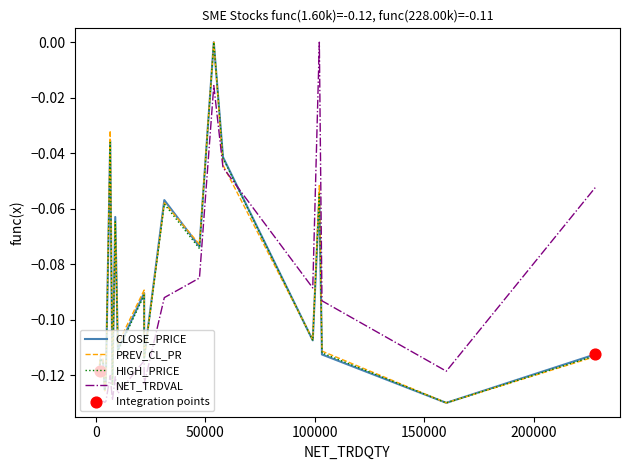

Which series contains the lowest Y value?

CLOSE_PRICE